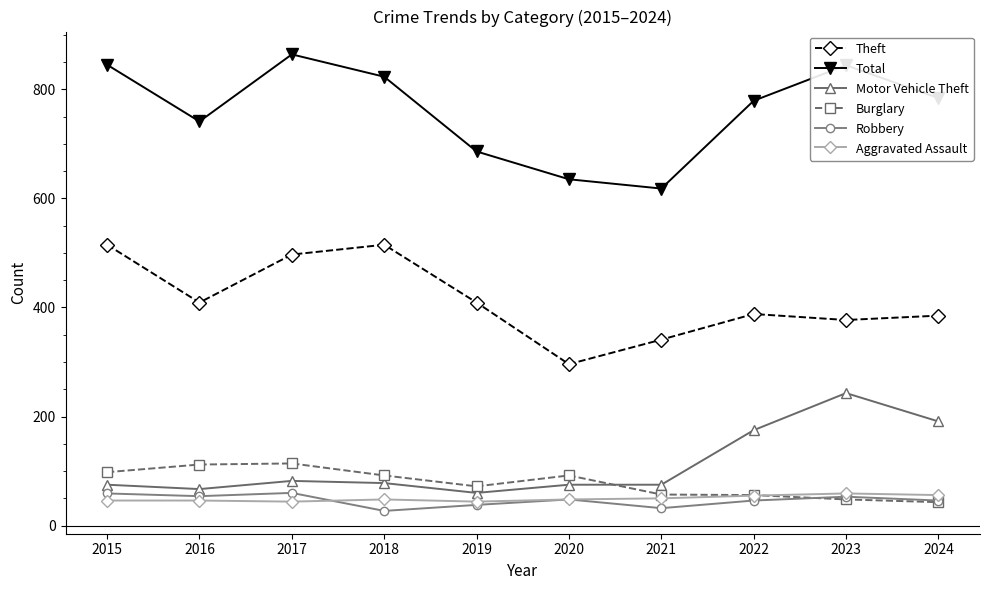

Which series changed the most between 2016 and 2023?

Motor Vehicle Theft